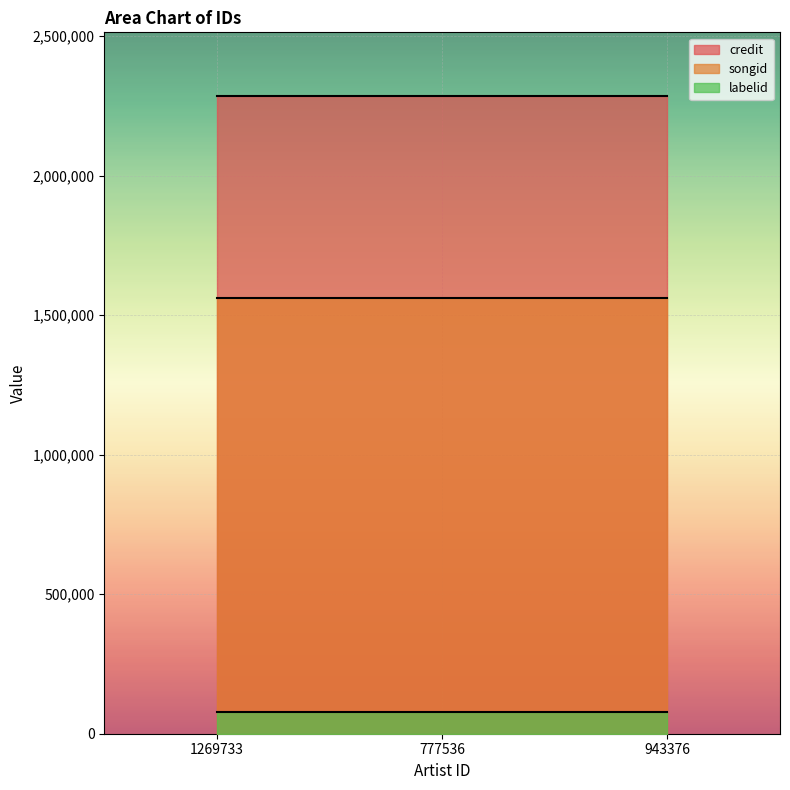

At which category is the sum across all series the highest?

1269733